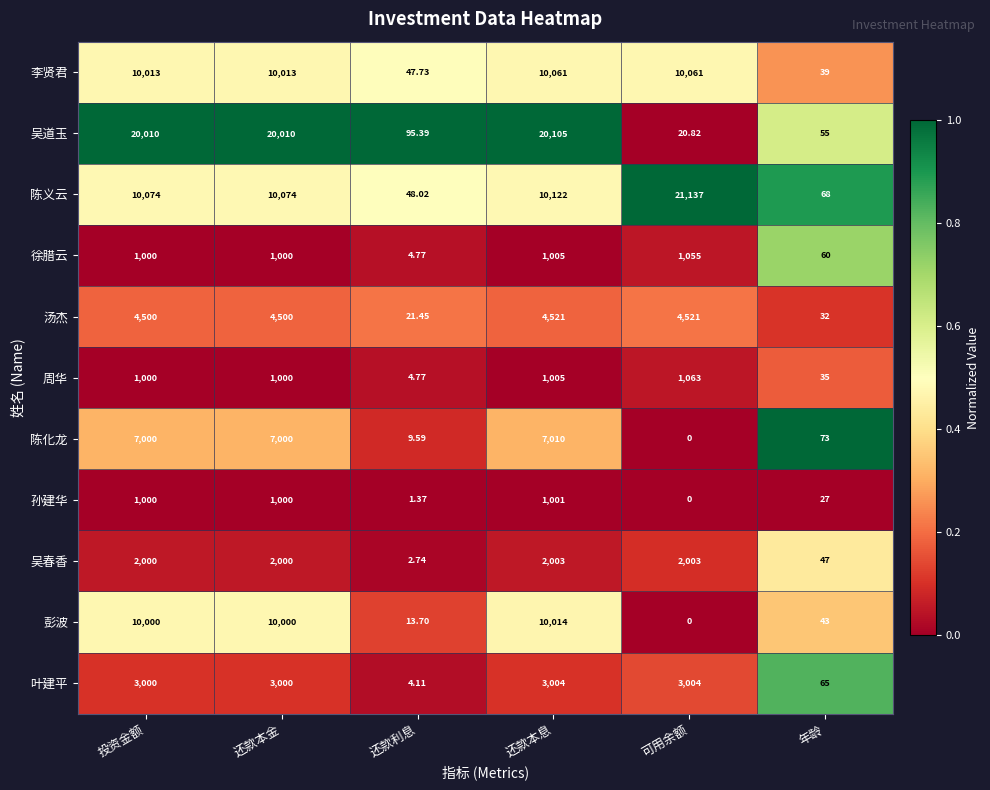

Which series changed the most between 还款本金 and 还款本息?

吴道玉